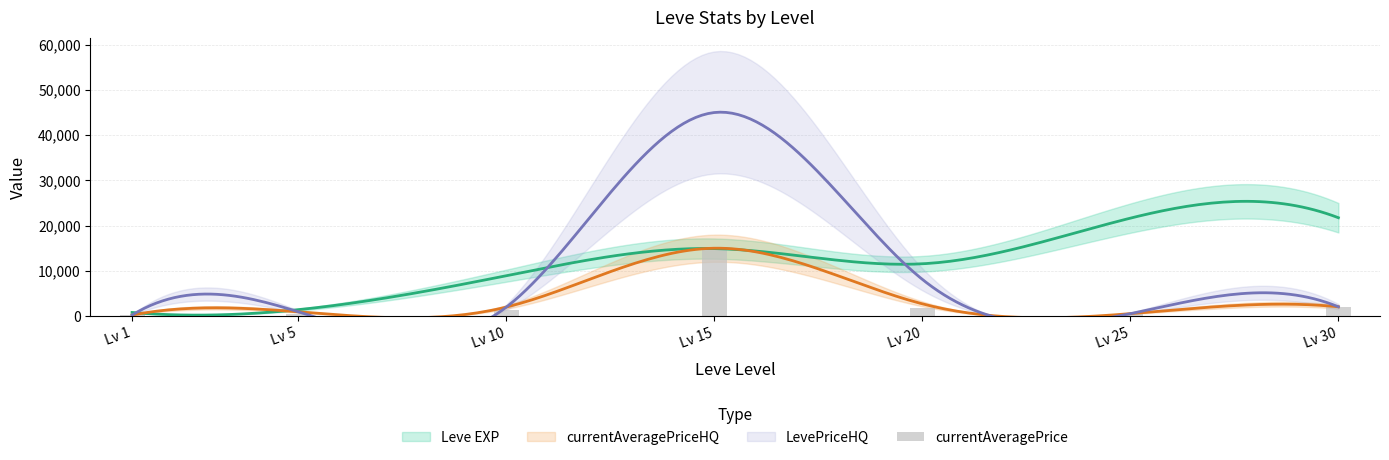

How many values are below 1324?

3